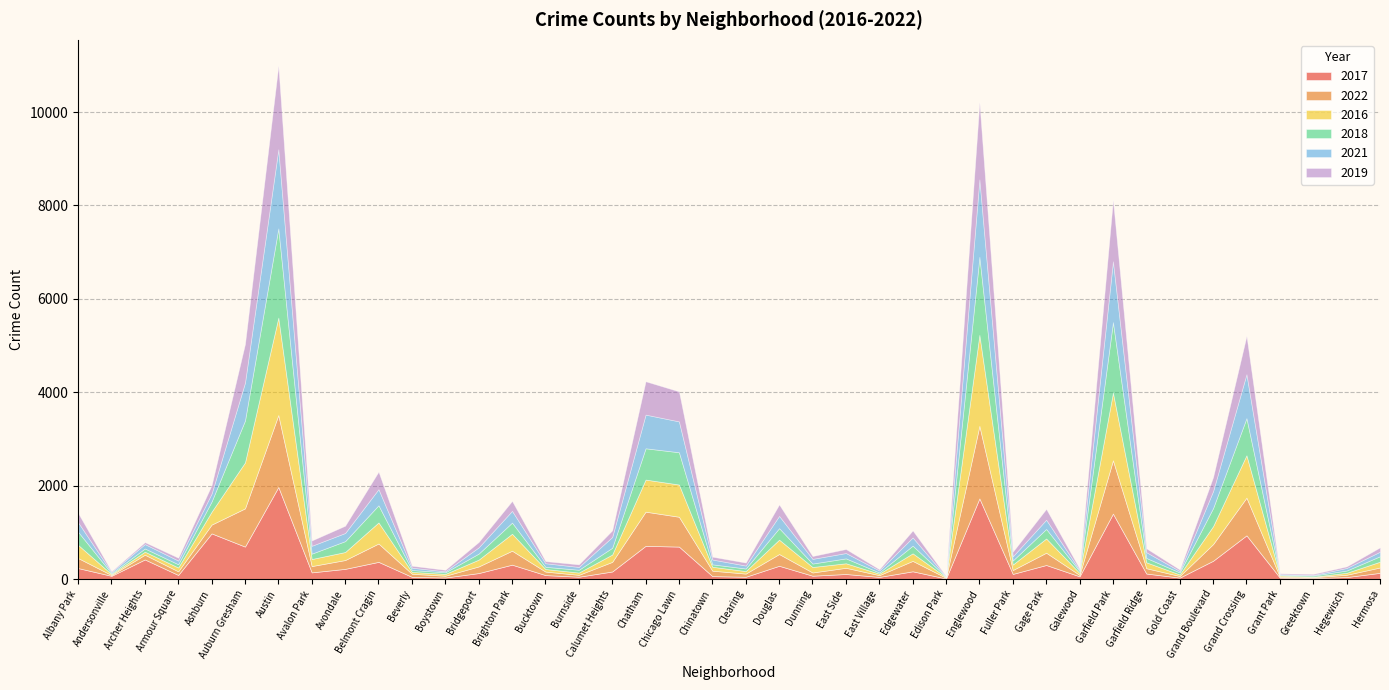

What are all the series names shown in the legend?

2017, 2022, 2016, 2018, 2021, 2019